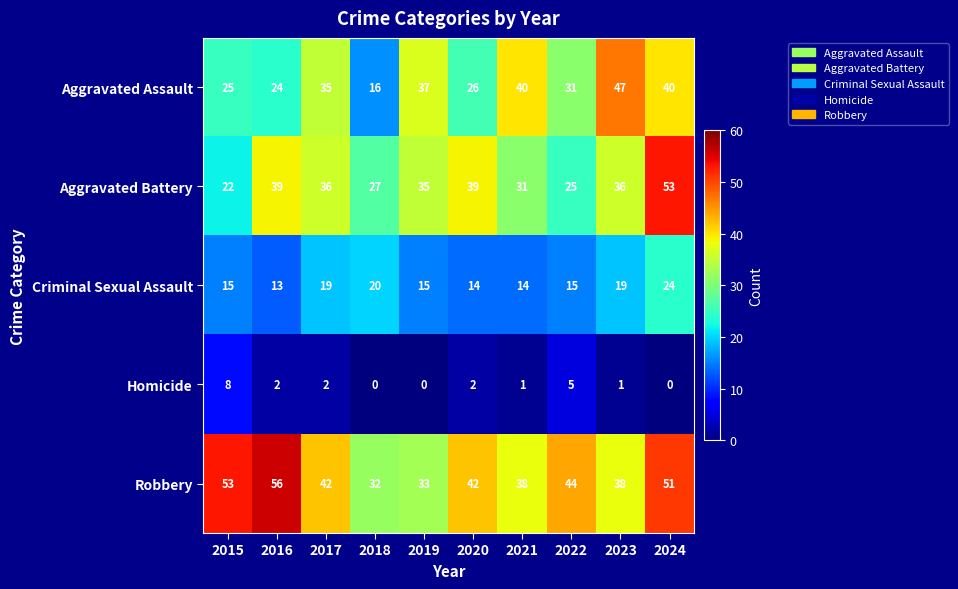

True or false: Aggravated Assault has a value of 16 at 2018.

True